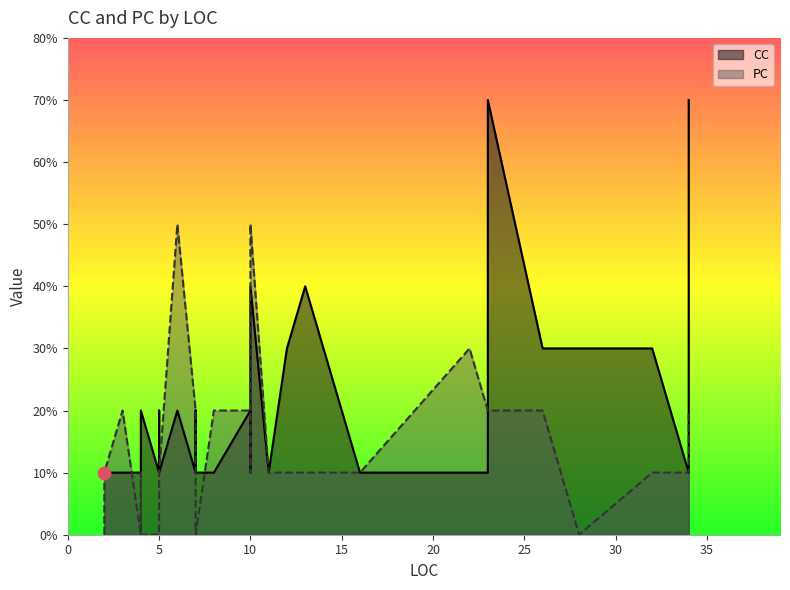

Is the value of CC at 34 greater than the value of PC at 10?

No